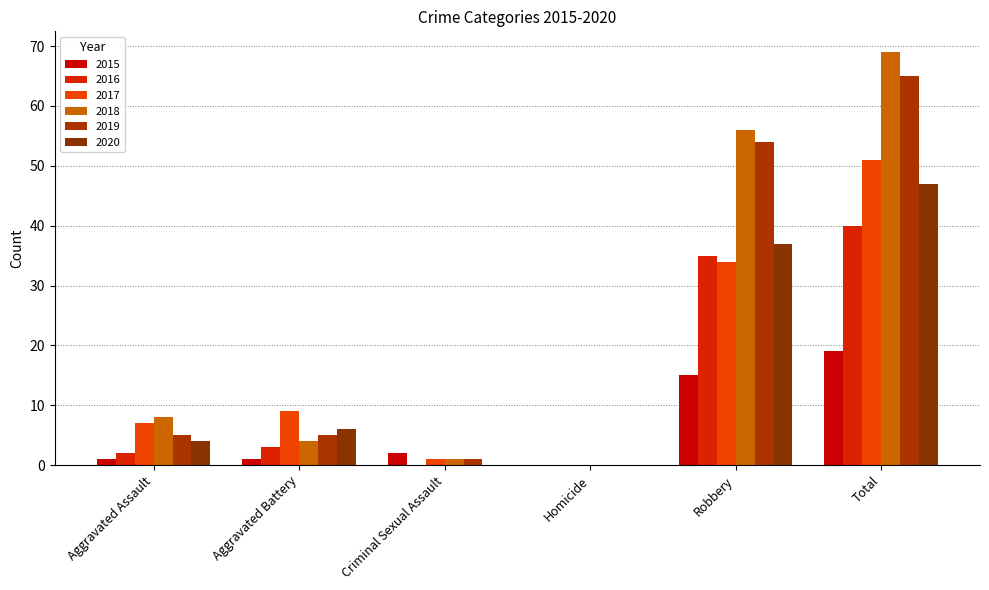

Is the value of 2018 at Total greater than the value of 2020 at Aggravated Assault?

Yes